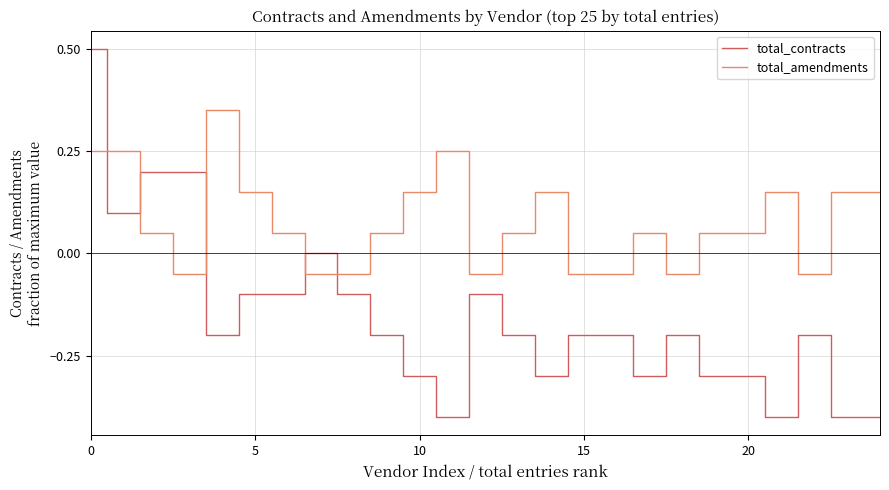

Rank the series by their average value, from lowest to highest.

total_contracts, total_amendments